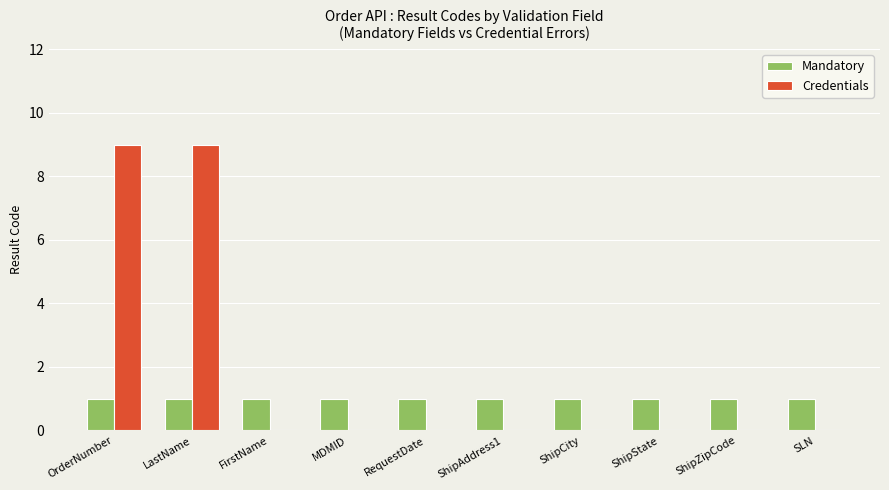

Are the bars horizontal?

No